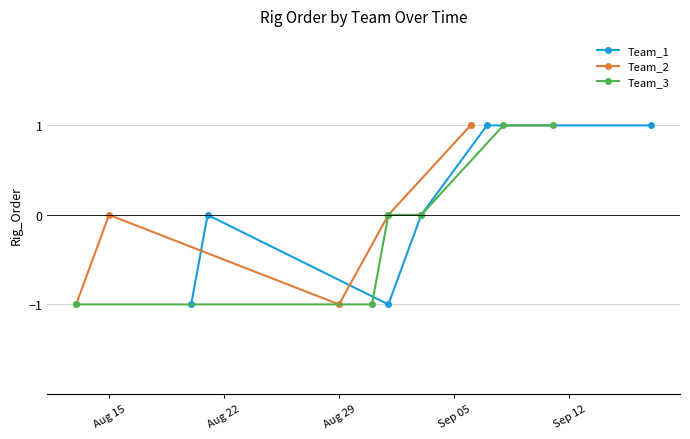

What are all the series names shown in the legend?

Team_1, Team_2, Team_3